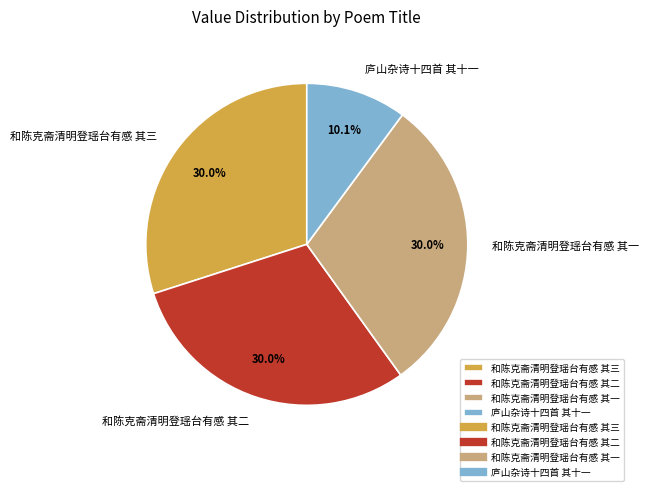

Combined, do 和陈克斋清明登瑶台有感 其三 and 庐山杂诗十四首 其十一 account for over 50%?

No